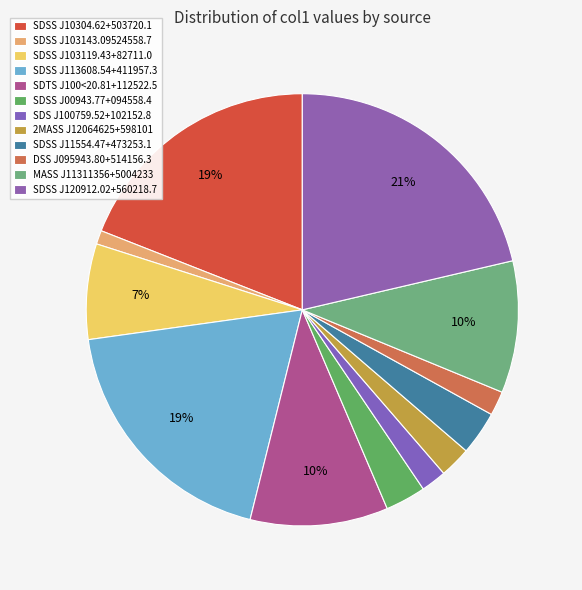

What is the smallest slice in the pie chart?

SDSS J103143.09524558.7